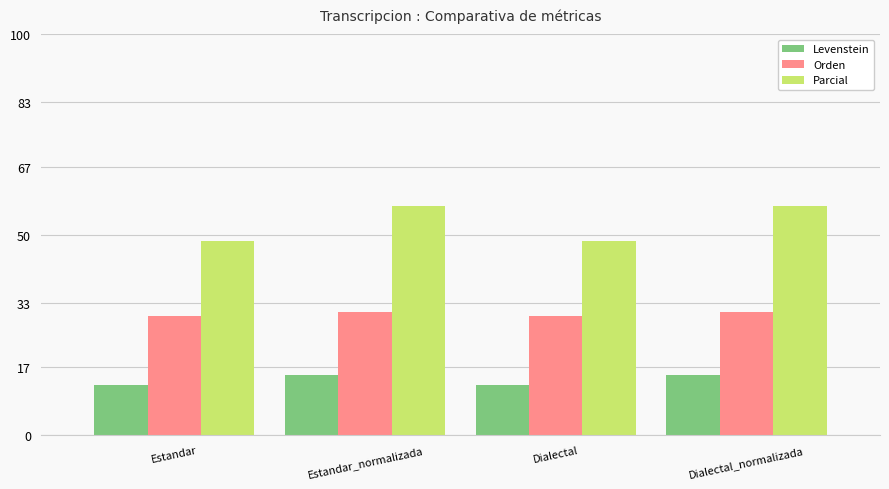

What is the smallest value displayed?

12.5